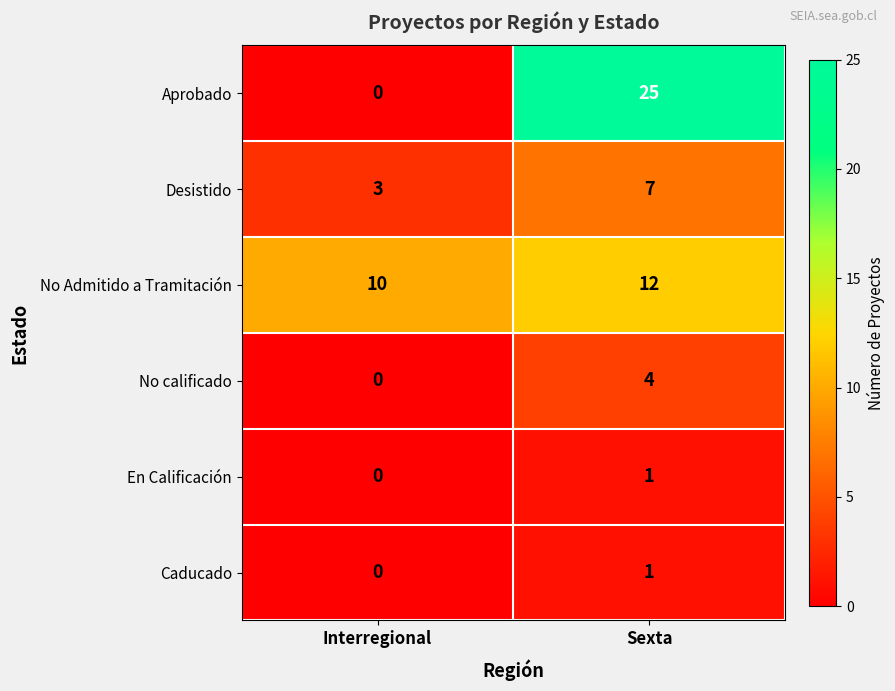

Reading left to right, list all the values displayed in this chart.

Aprobado: 0	25
Desistido: 3	7
No Admitido a Tramitación: 10	12
No calificado: 0	4
En Calificación: 0	1
Caducado: 0	1